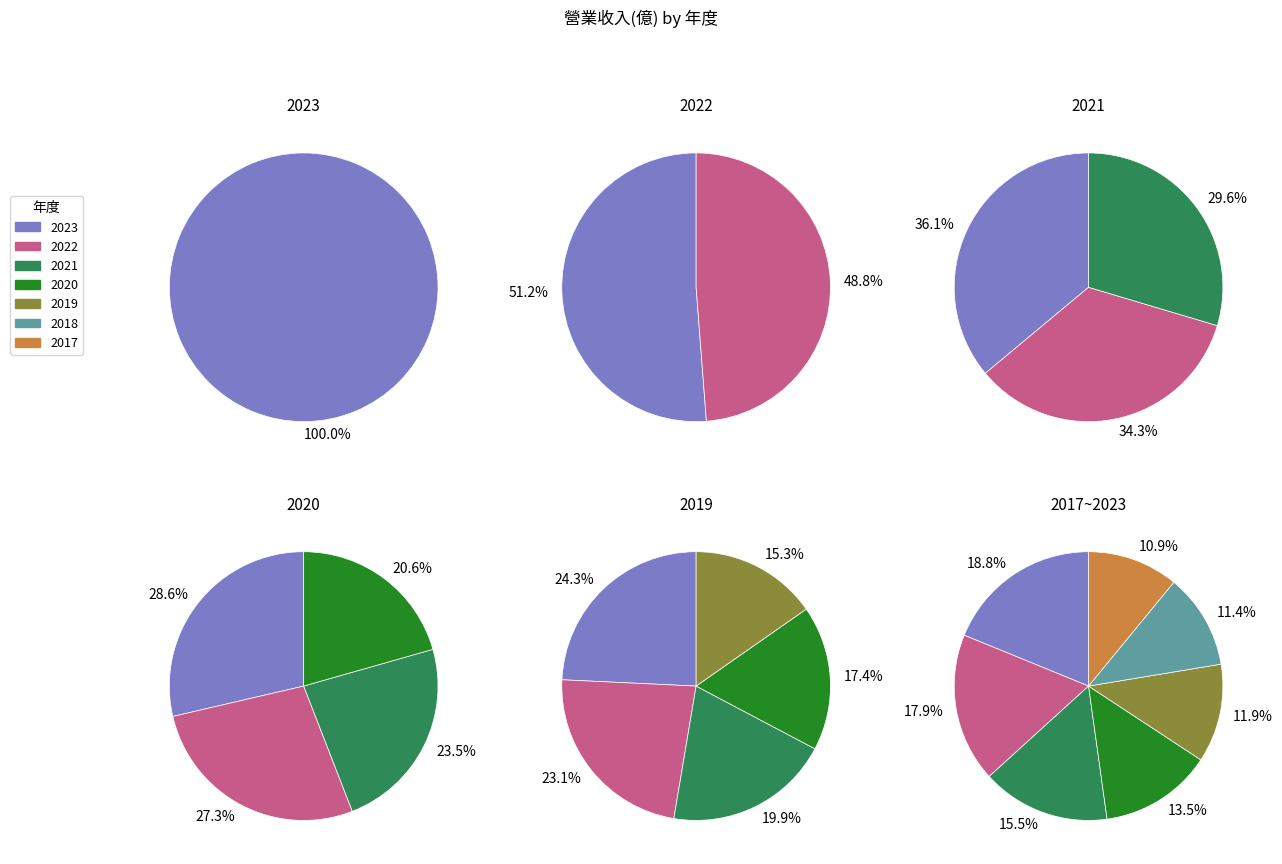

Which slice is the smallest?

2017